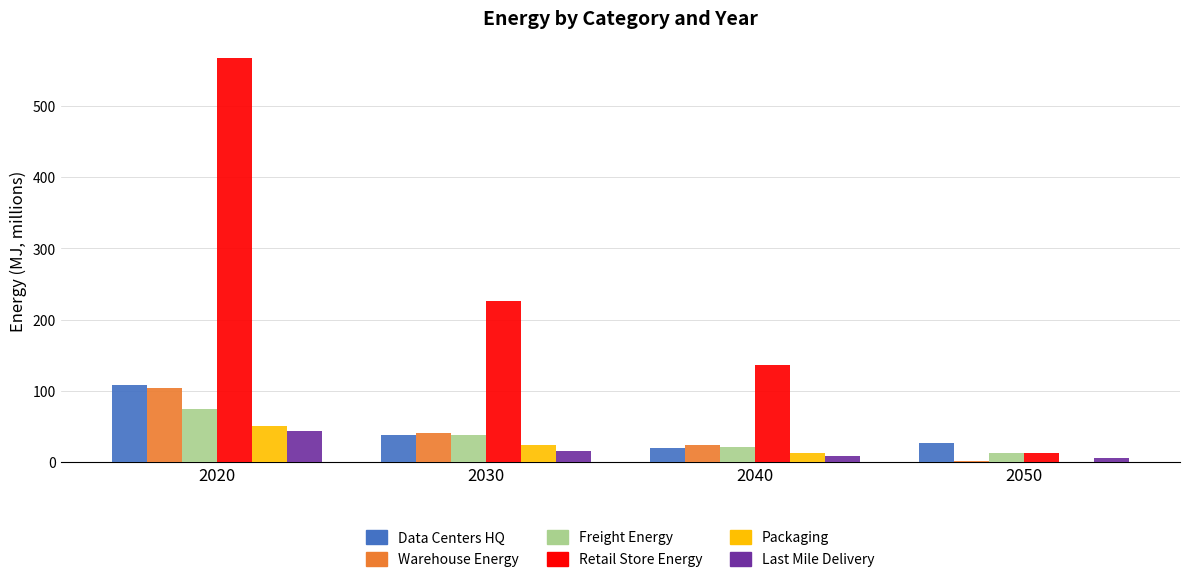

At which category is the sum across all series the highest?

2020